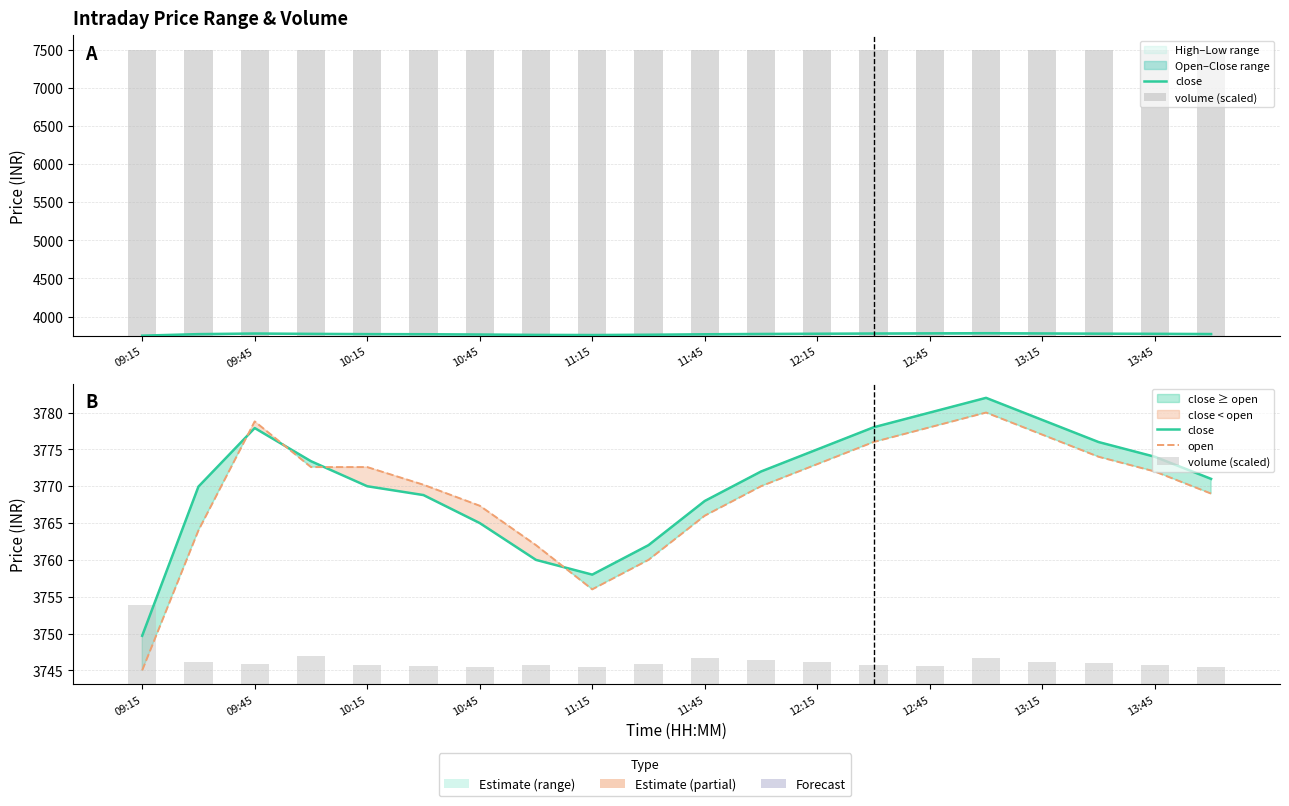

Between 09:45 and 13, which series saw the biggest shift?

open